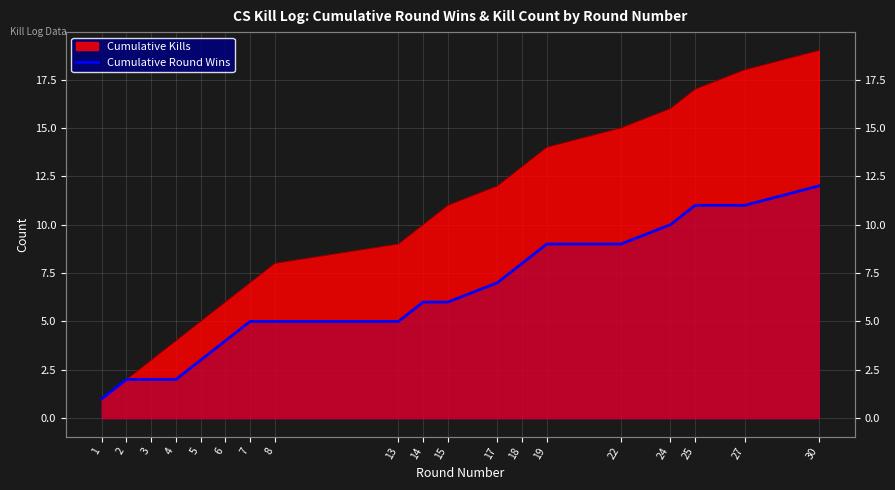

Reading left to right, list all the values displayed in this chart.

1	2	2	2	3	4	5	5	5	6	6	7	8	9	9	10	11	11	12